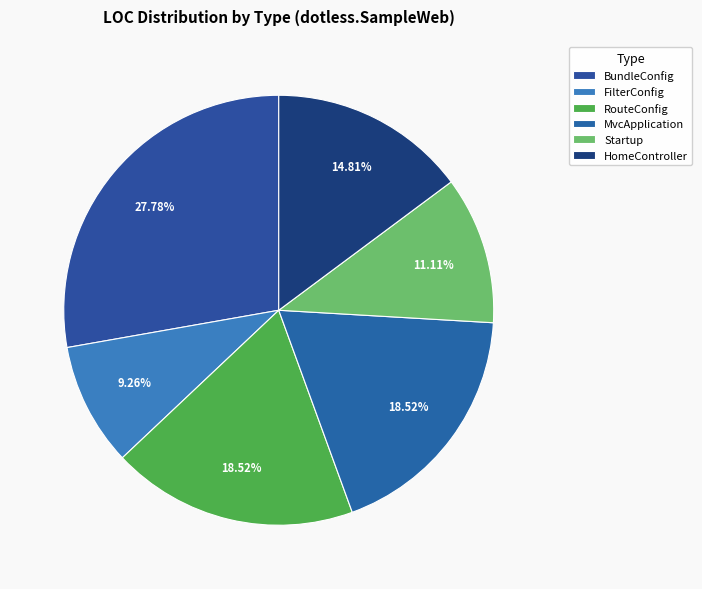

Is there a majority slice in this chart?

No